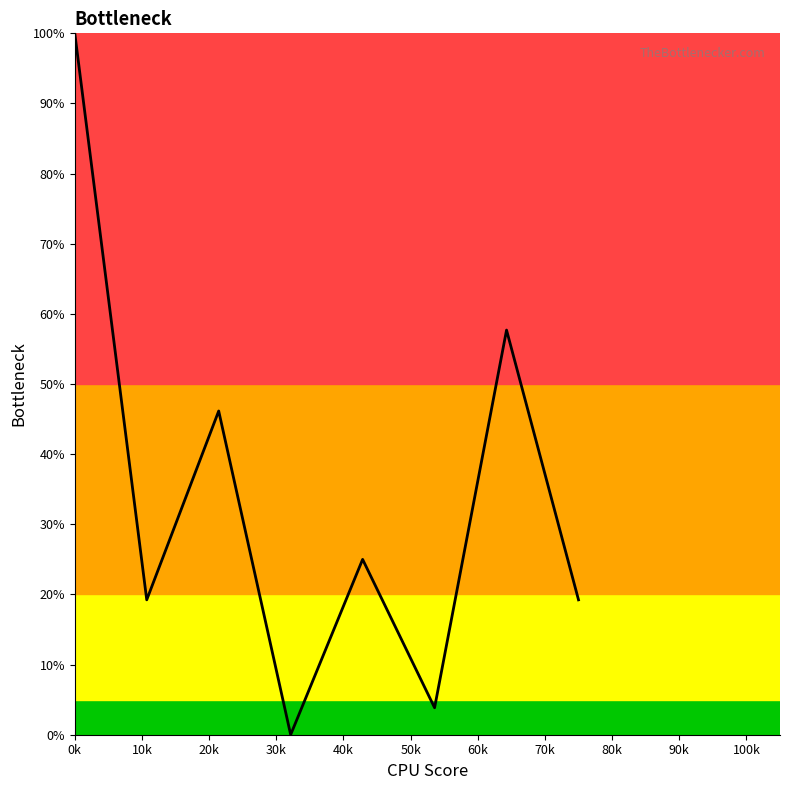

What is the average value?

33.9